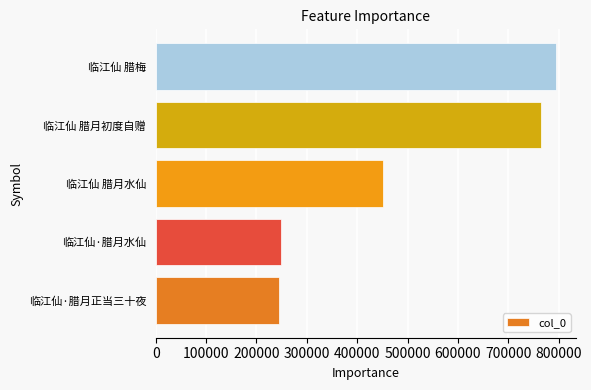

Which label corresponds to the largest value in the chart?

临江仙 腊梅